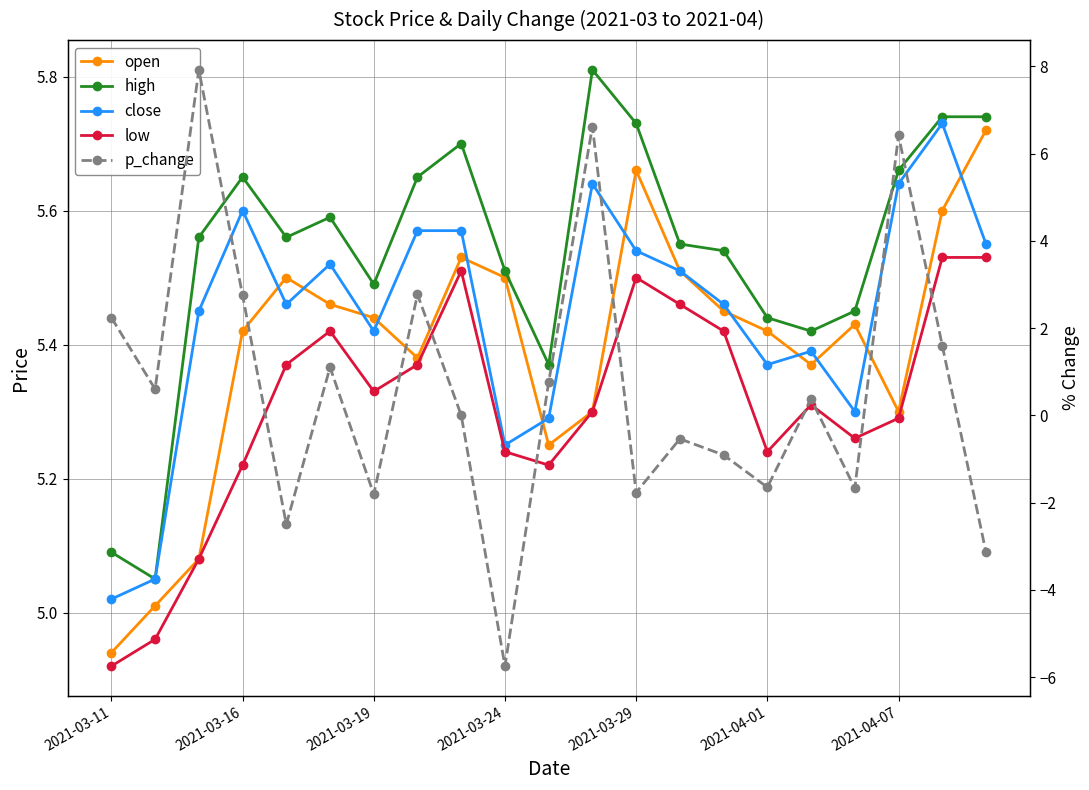

What is the maximum value for high?

5.8